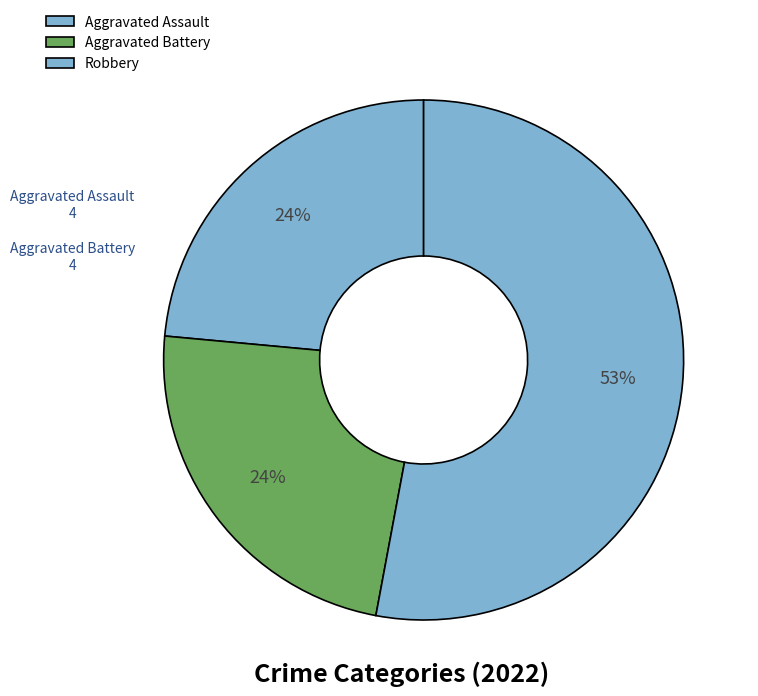

Which category accounts for the majority?

Robbery